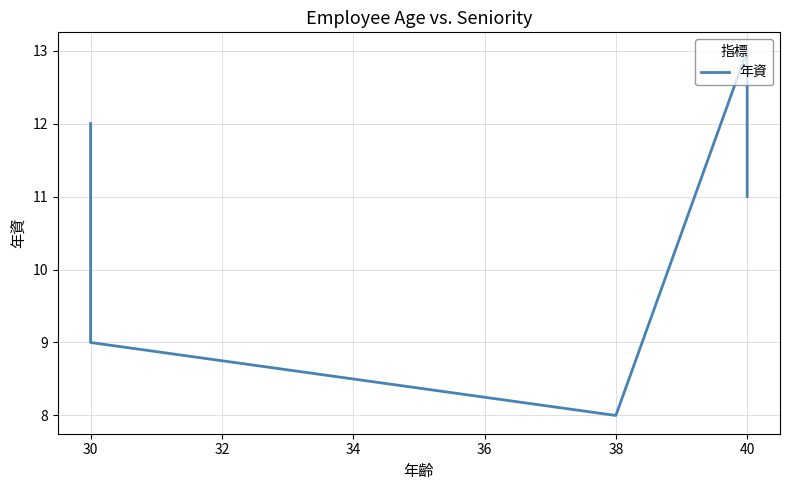

True or false: the data shows 11 at 40.

True